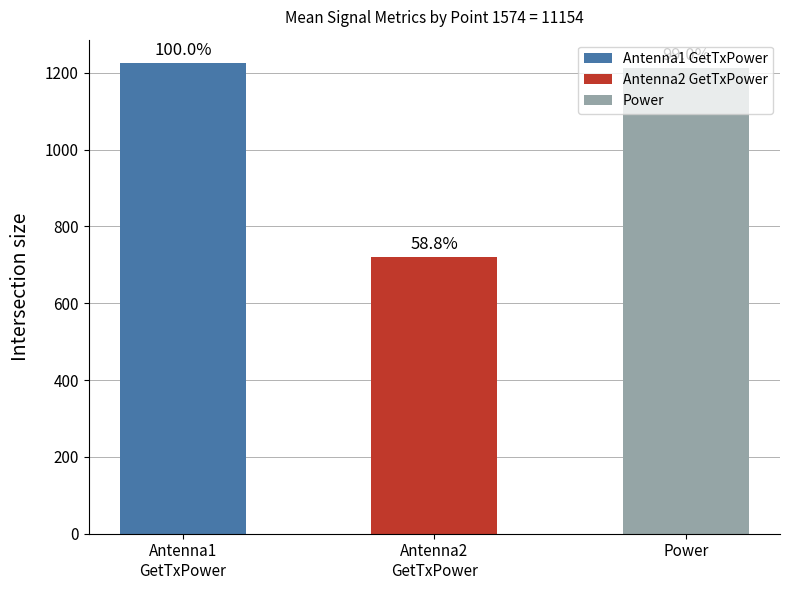

Reading right to left, transcribe all the data shown in this chart.

1213	720	1225